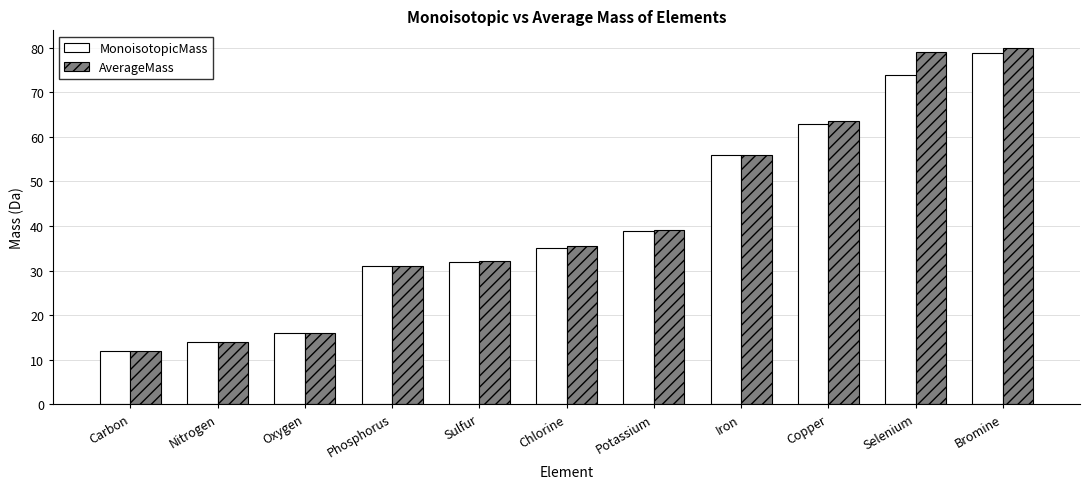

What is the difference between the maximum and minimum values in the AverageMass series?

67.9